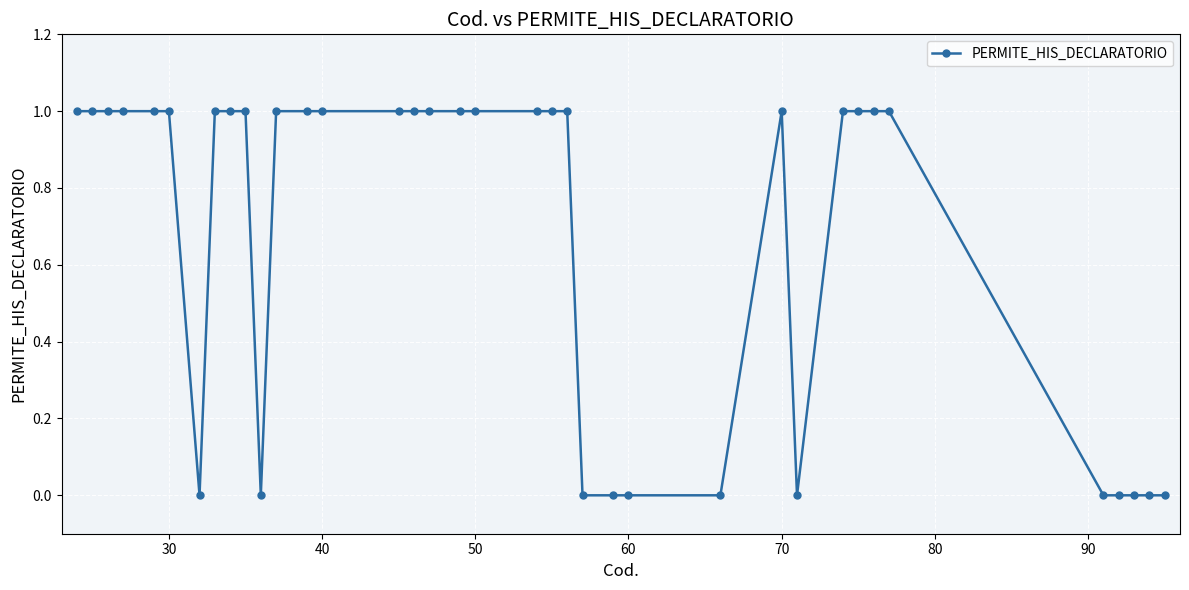

What is the value of the 10th point from the left?

1